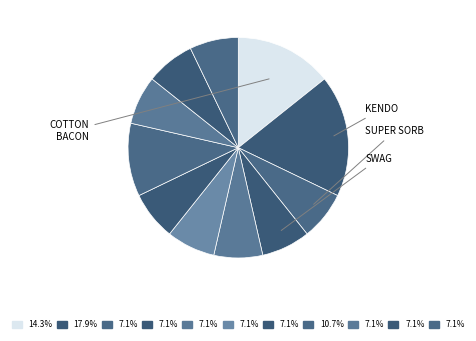

Count the number of slices in the pie.

11